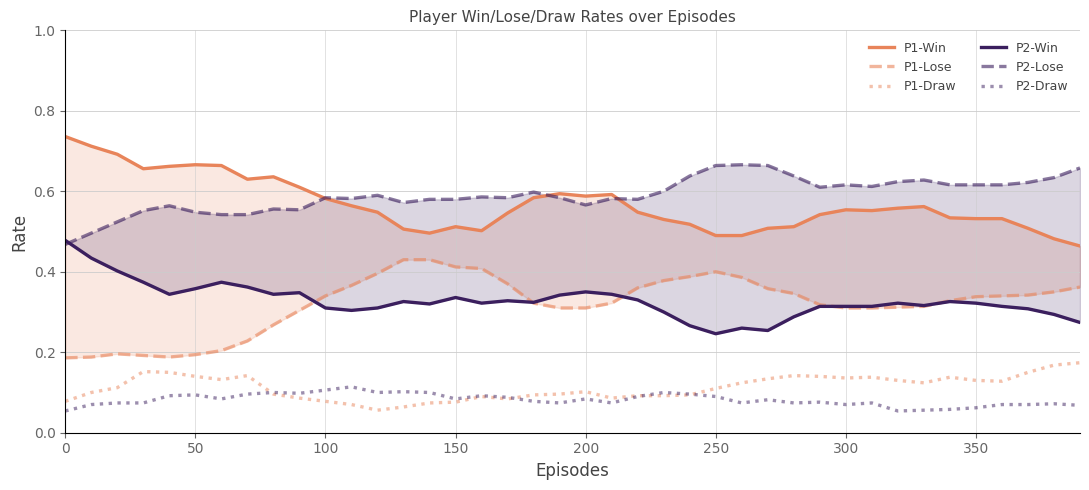

The value of P2-Draw at 250 is 0.0. True or false?

False